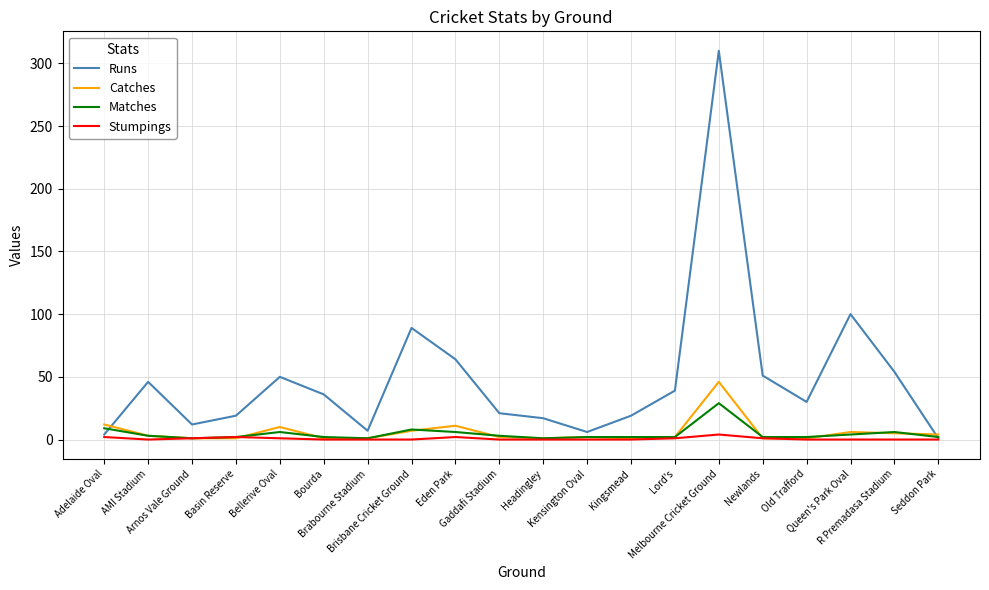

Which series has the largest range (max minus min)?

Runs